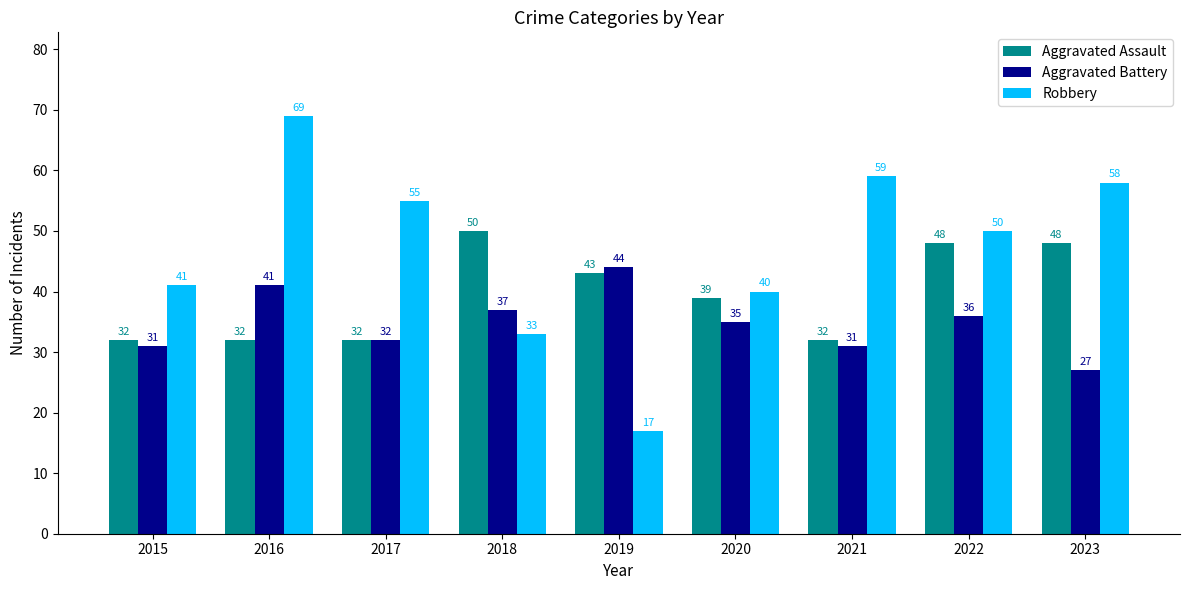

How many groups of bars are there?

9